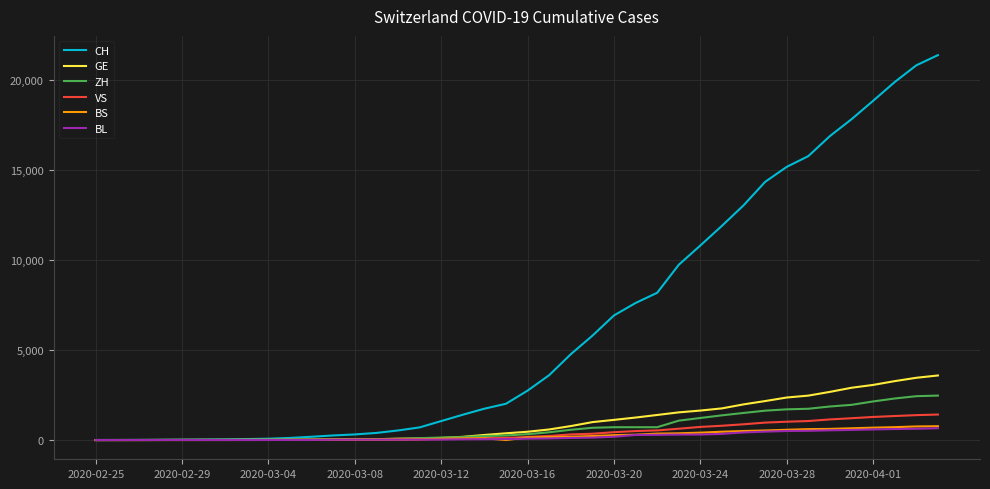

Which series has the largest total across all categories?

CH